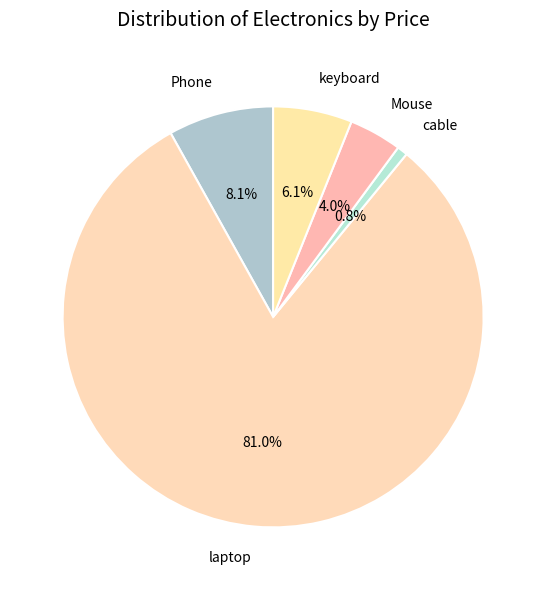

To the nearest percent, what is the average slice percentage?

20%